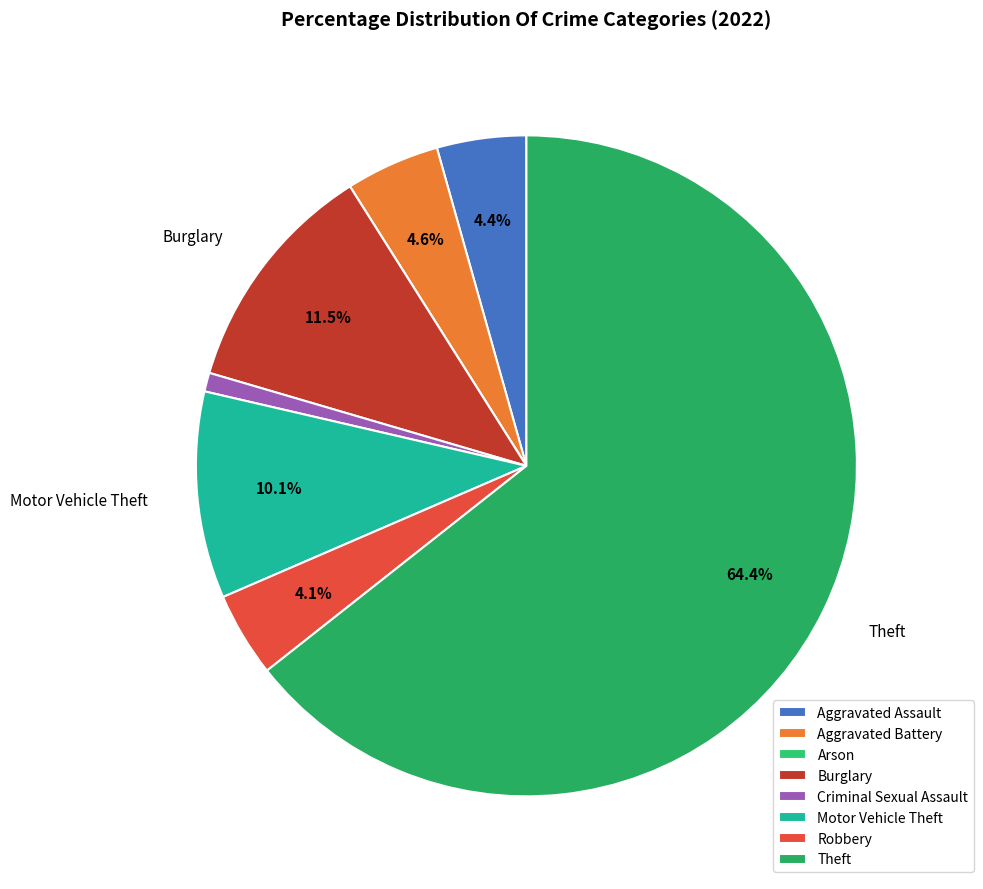

Does Theft represent more than half of the total?

Yes